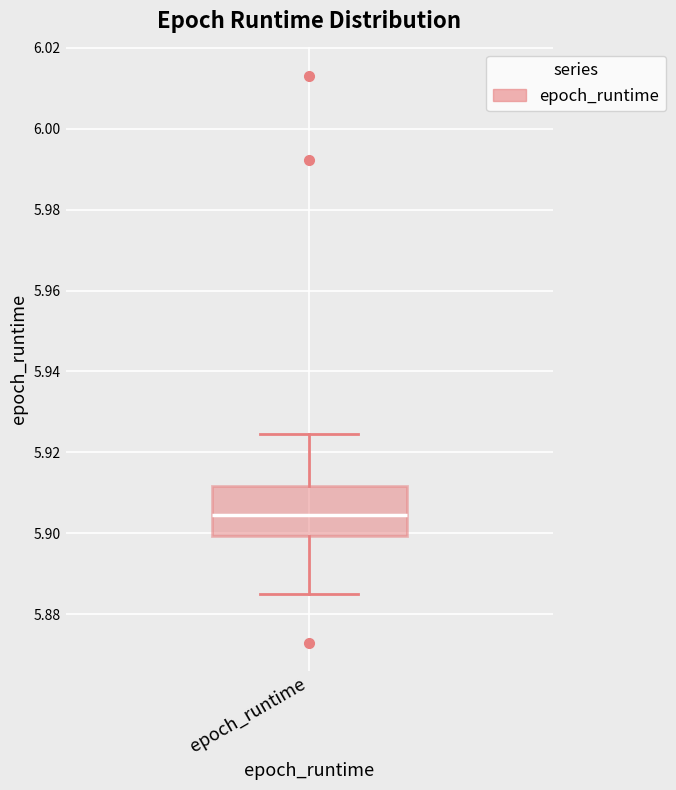

Transcribe this box plot: give where the median line is, the range the box spans, and where the two whiskers end, as read against the y-axis. The values are not printed on the chart, so give them approximately, as read against the axis.

median 5.904, box 5.900 to 5.912, whiskers 5.884 to 5.924